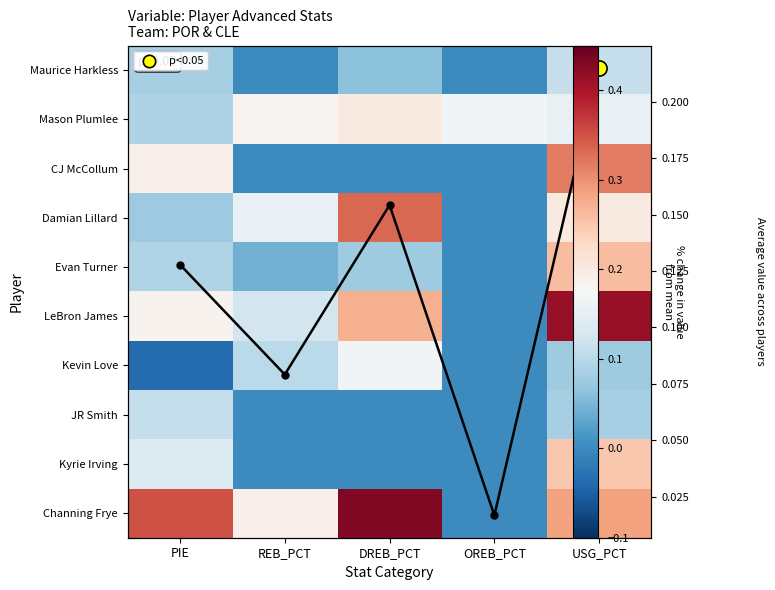

Which category has the highest value across all series?

DREB_PCT